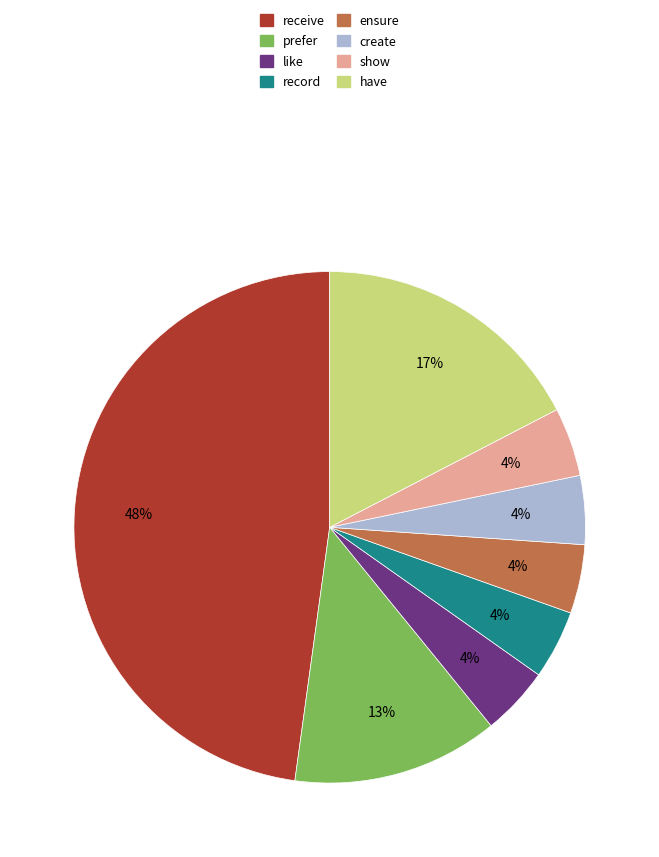

Does any single category account for the majority?

No